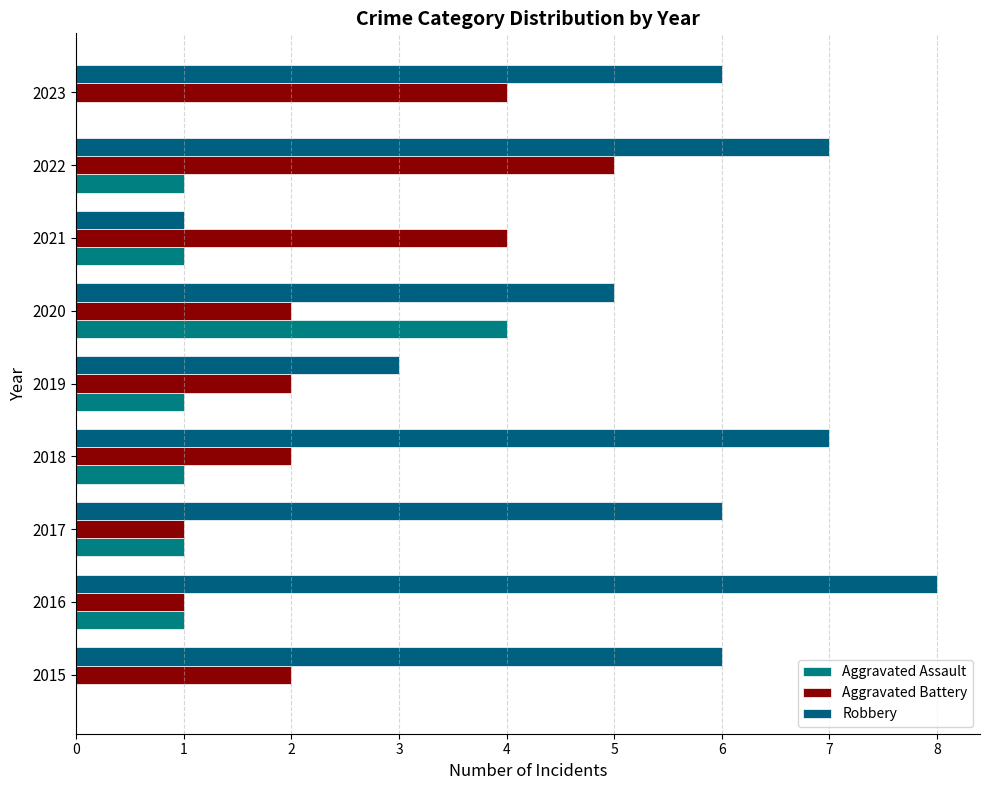

What is the difference between the second highest and second lowest values in the Aggravated Battery series?

3